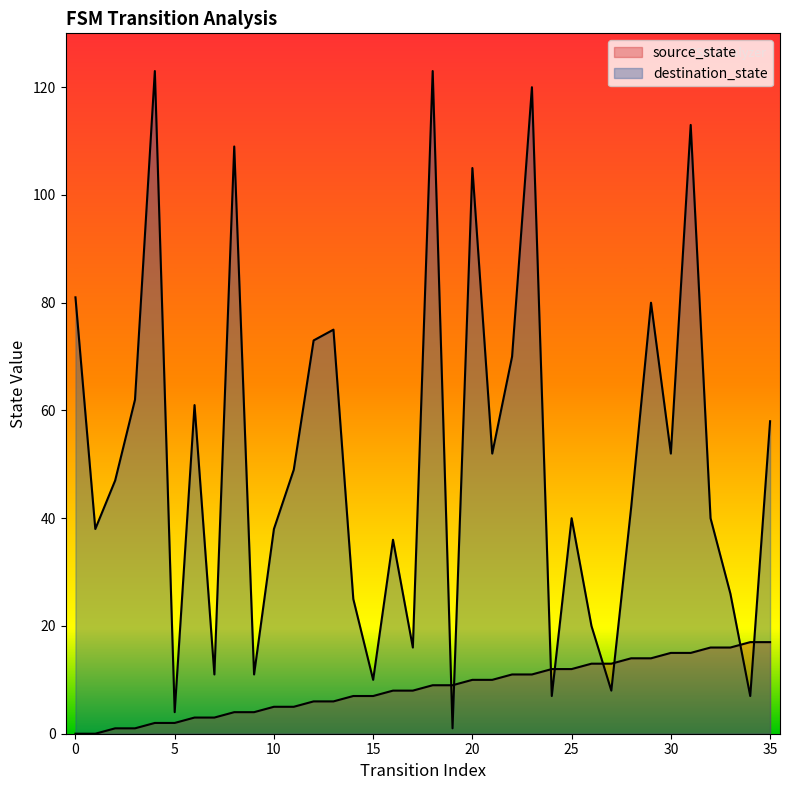

What is the difference between the highest and lowest values at 9?

7